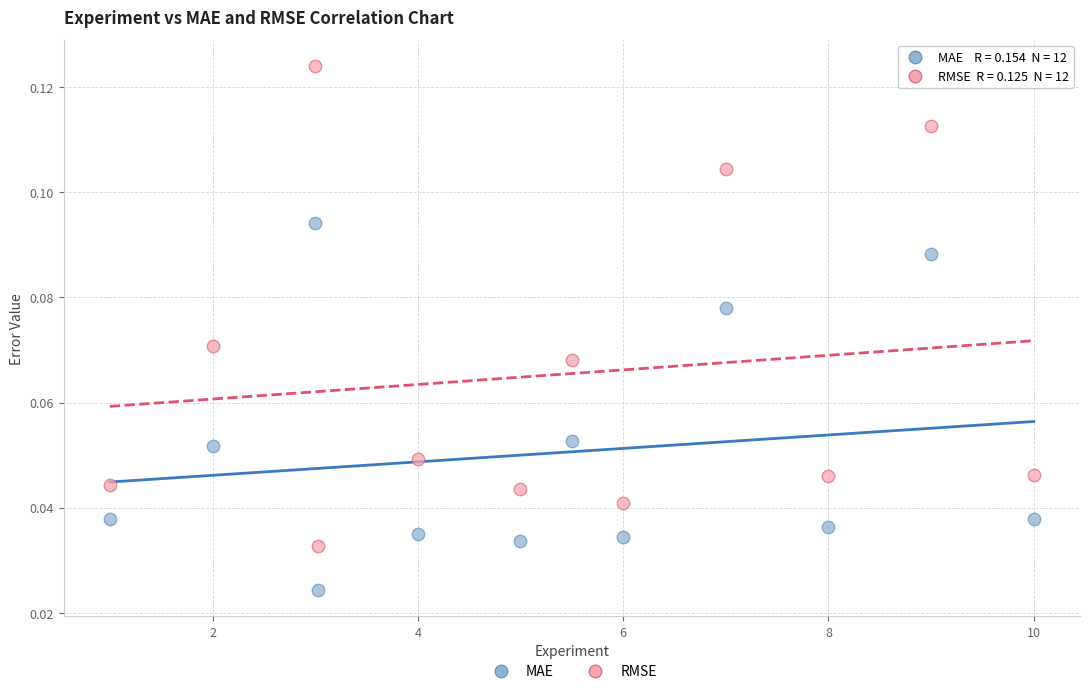

Which series contains the lowest Y value?

MAE